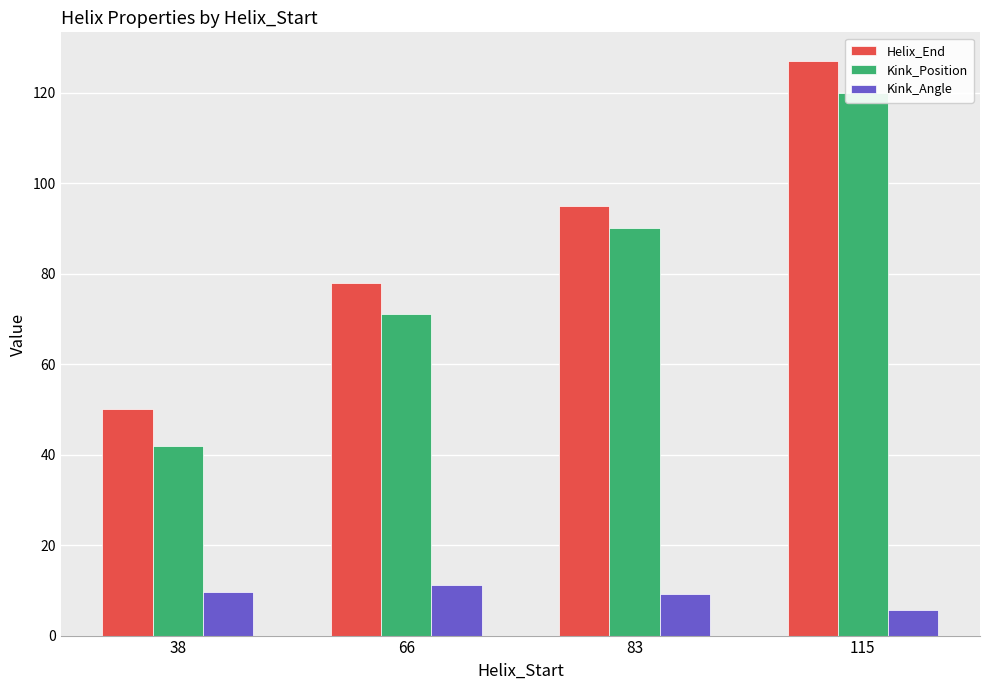

The Kink_Position series shows 90.0 at 83. True or false?

True